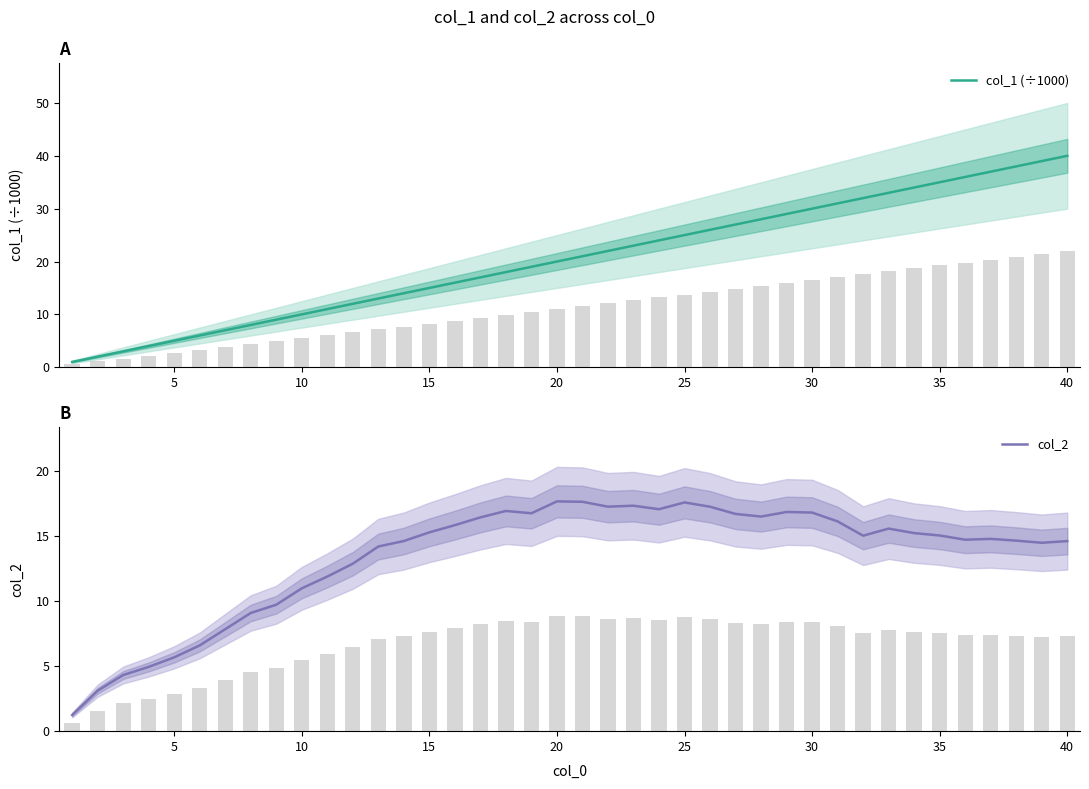

Reading right to left, what are all the values shown in this chart?

col_1 (÷1000): 40.0	39.0	38.0	37.0	36.0	35.0	34.0	33.0	32.0	31.0	30.0	29.0	28.0	27.0	26.0	25.0	24.0	23.0	22.0	21.0	20.0	19.0	18.0	17.0	16.0	15.0	14.0	13.0	12.0	11.0	10.0	9.0	8.0	7.0	6.0	5.0	4.0	3.0	2.0	1.0
col_2: 14.6	14.5	14.6	14.8	14.7	15.0	15.2	15.6	15.0	16.1	16.8	16.9	16.5	16.7	17.3	17.6	17.1	17.3	17.3	17.6	17.7	16.8	16.9	16.4	15.8	15.3	14.6	14.2	12.9	11.9	11.0	9.7	9.1	7.8	6.6	5.7	4.9	4.3	3.1	1.2